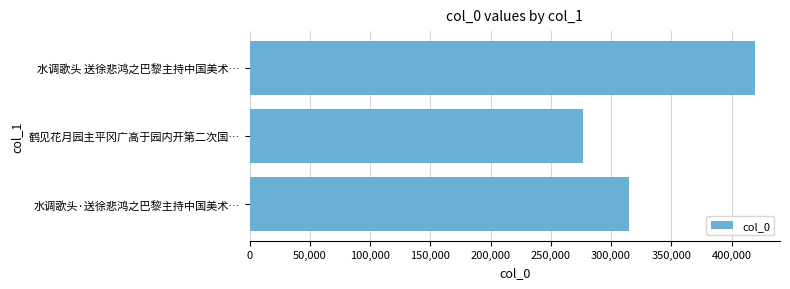

List the labels in order of value, largest first.

水调歌头 送徐悲鸿之巴黎主持中国美术…, 水调歌头·送徐悲鸿之巴黎主持中国美术…, 鹤见花月园主平冈广高于园内开第二次国…